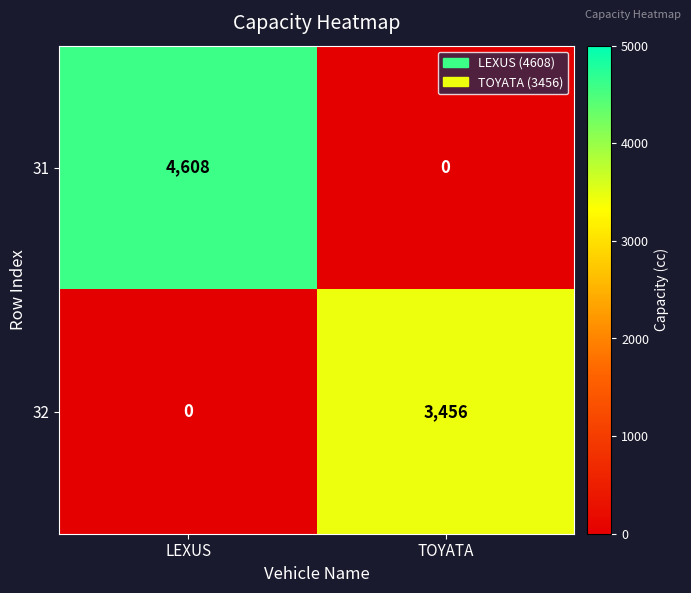

How many data points does each series have?

2